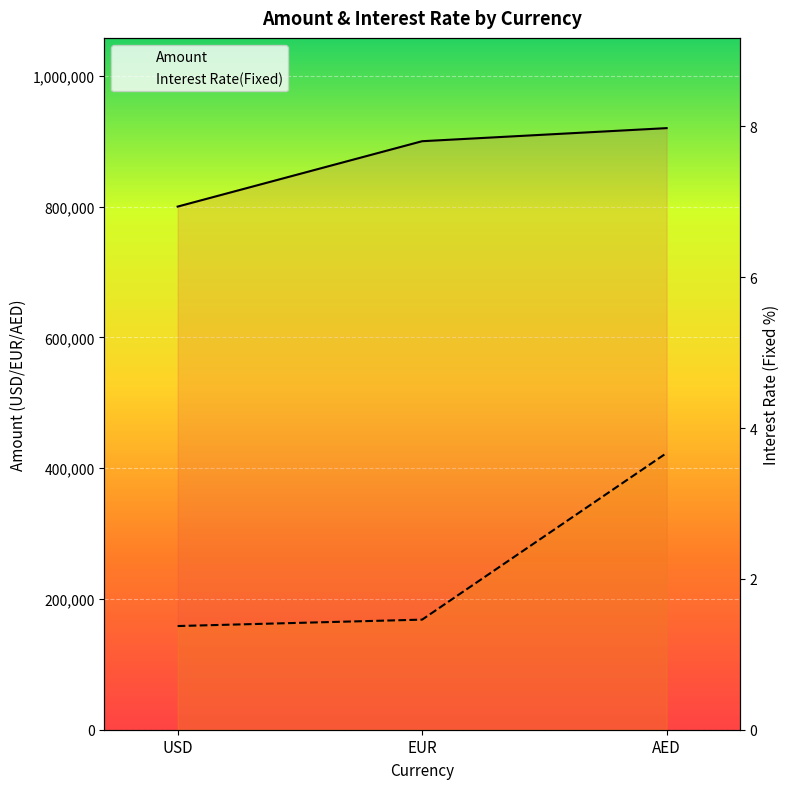

How many lines are shown in the chart?

2